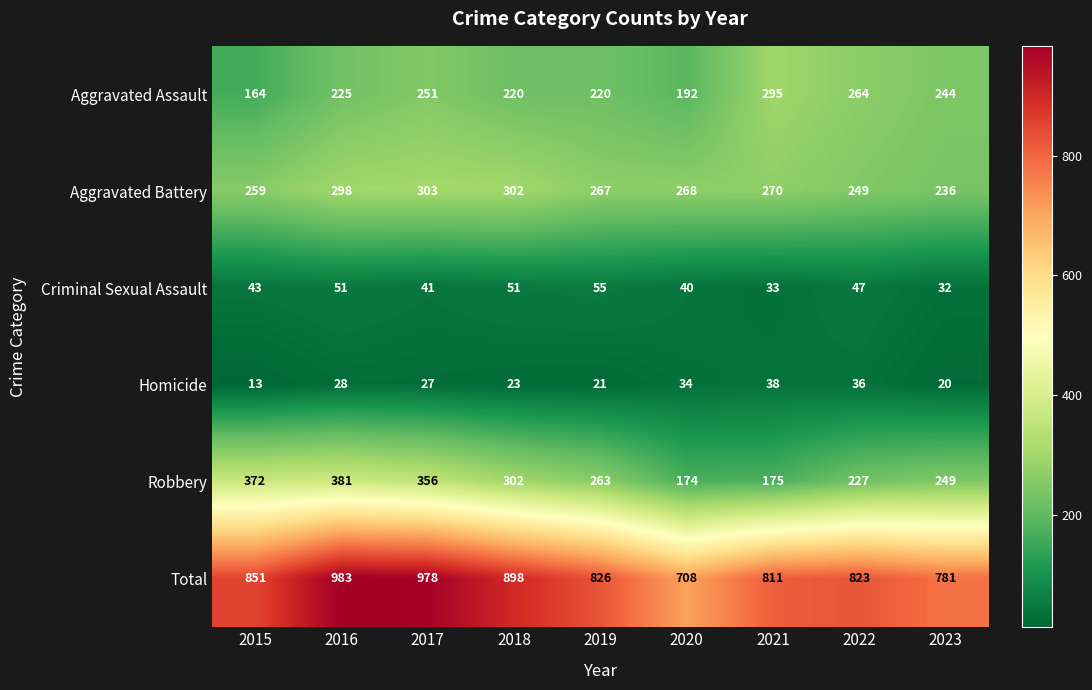

At which category is the sum across all series the highest?

2016